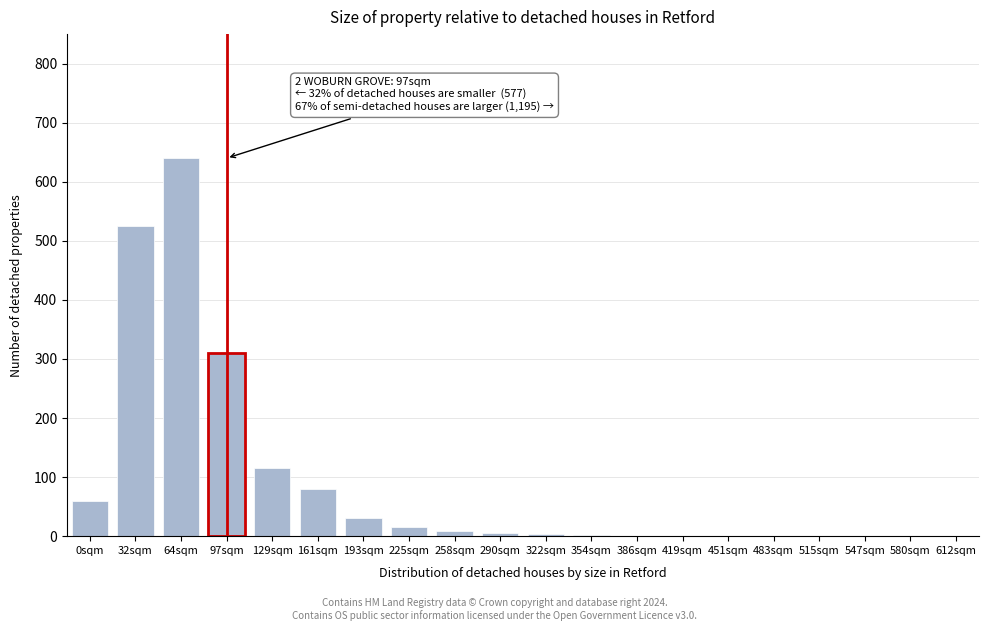

What is the maximum value shown in the chart?

640